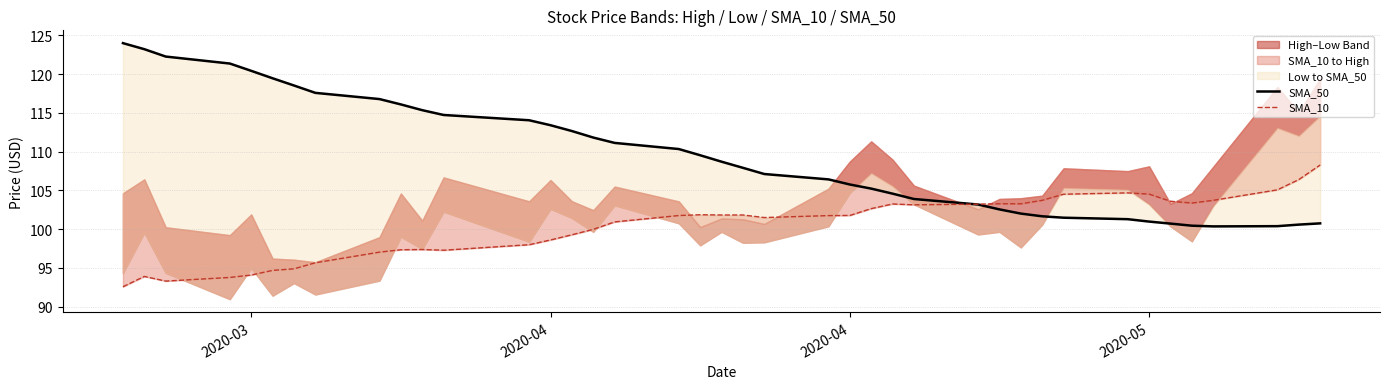

The SMA_50 series shows 170.2 at 37. True or false?

False